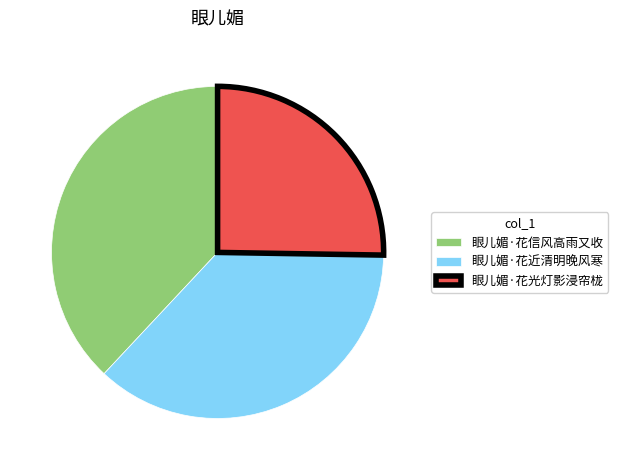

Is there any slice that represents more than half of the pie?

No